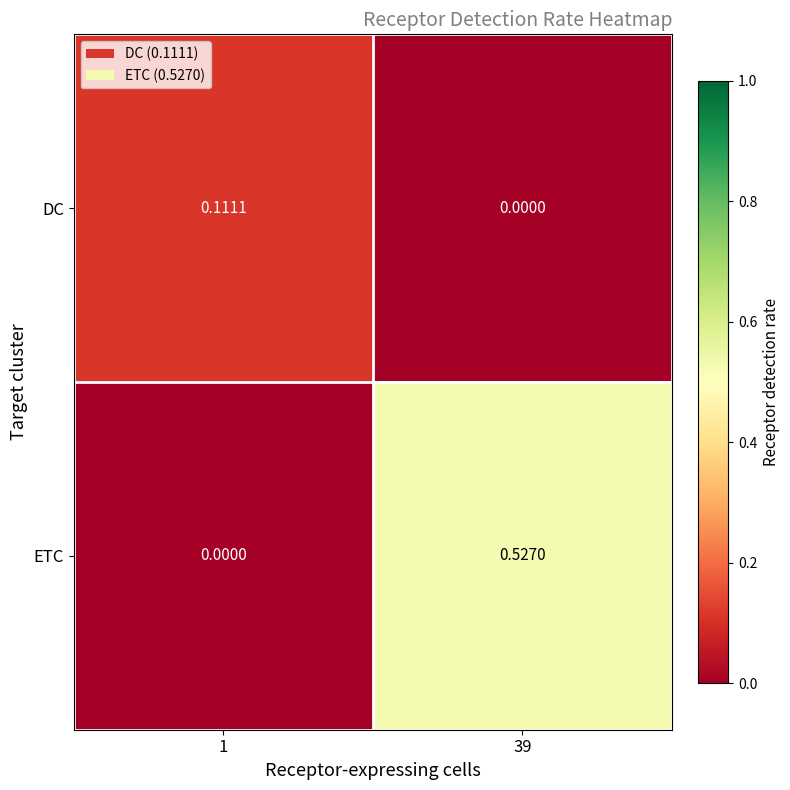

Between 1 and 39, which series saw the biggest shift?

ETC